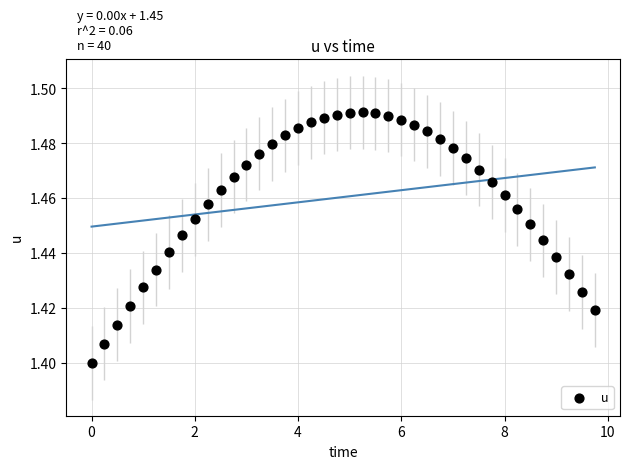

What is the range of X values (max minus min)?

9.8